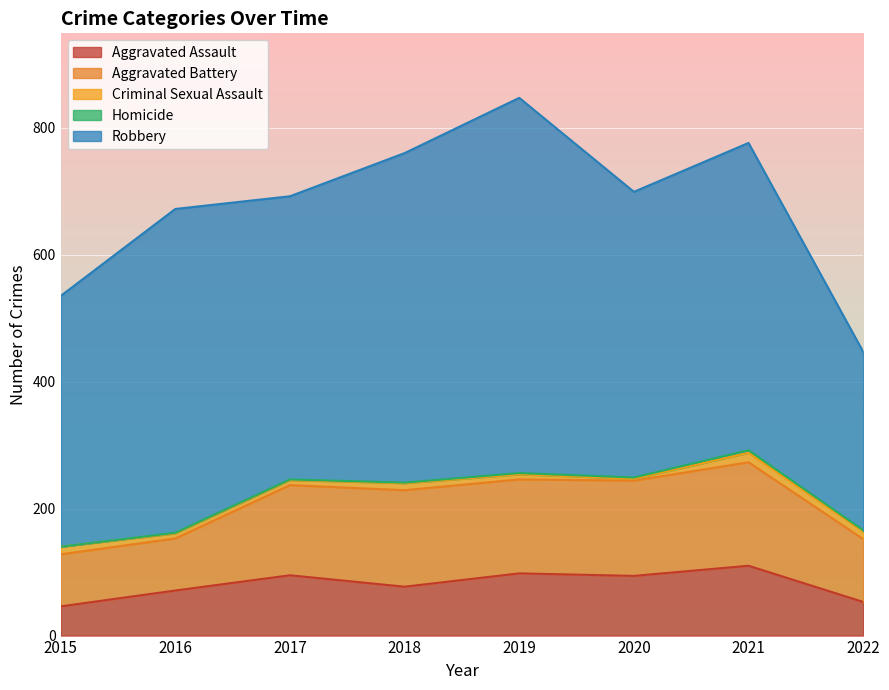

Where is the first local maximum for Criminal Sexual Assault?

2018